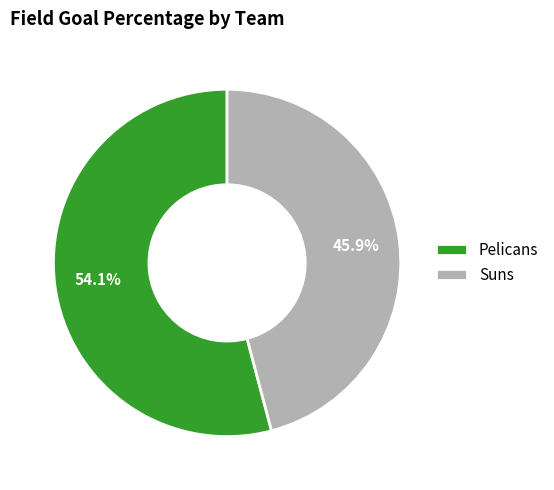

Between Pelicans and Suns, which is larger?

Pelicans